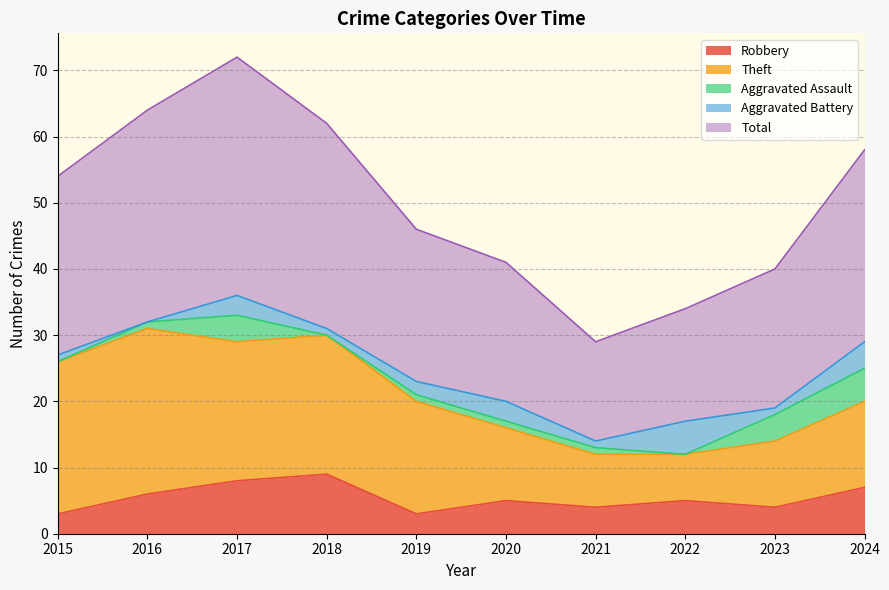

True or false: Robbery and Aggravated Battery intersect in this chart.

False